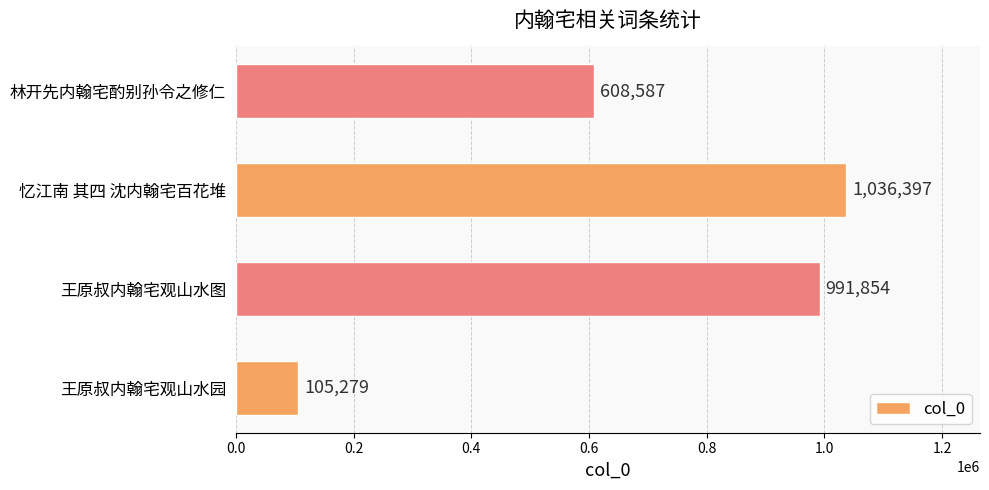

How many data points are less than 991854?

2